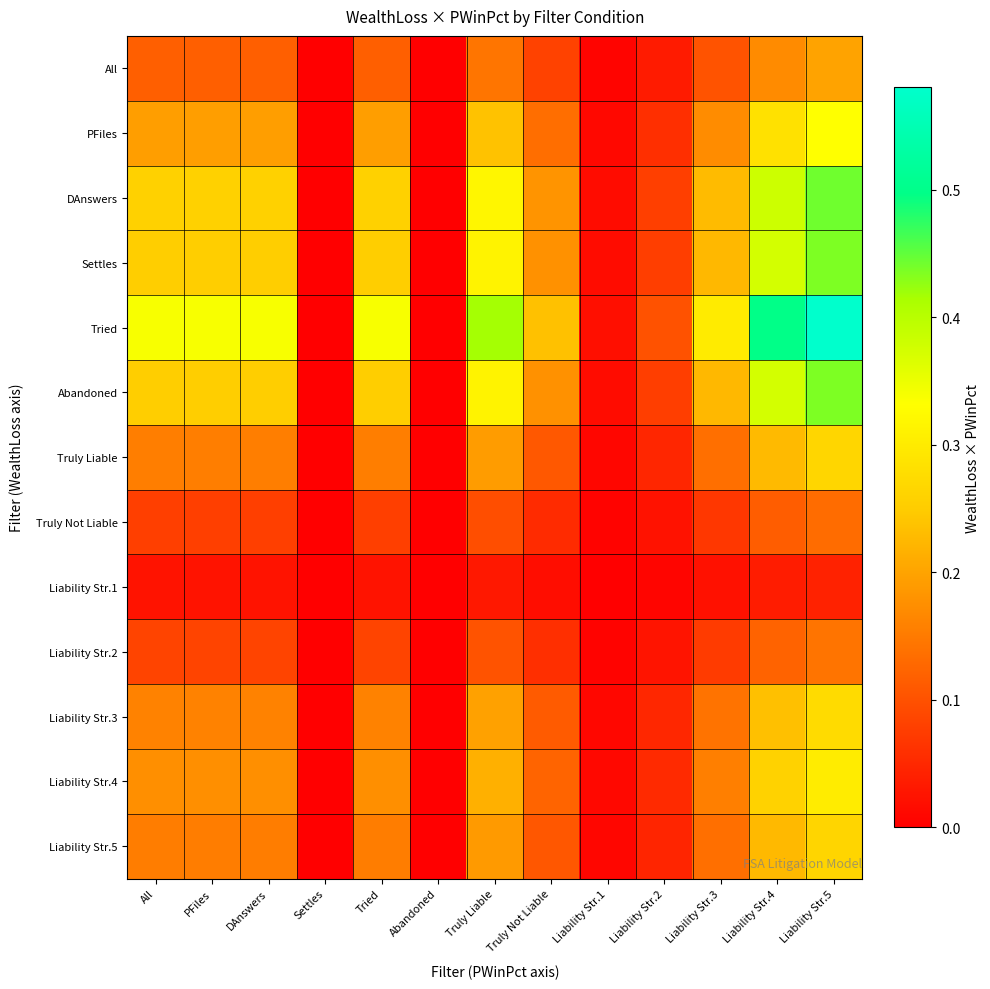

Count the number of categories in the chart.

13